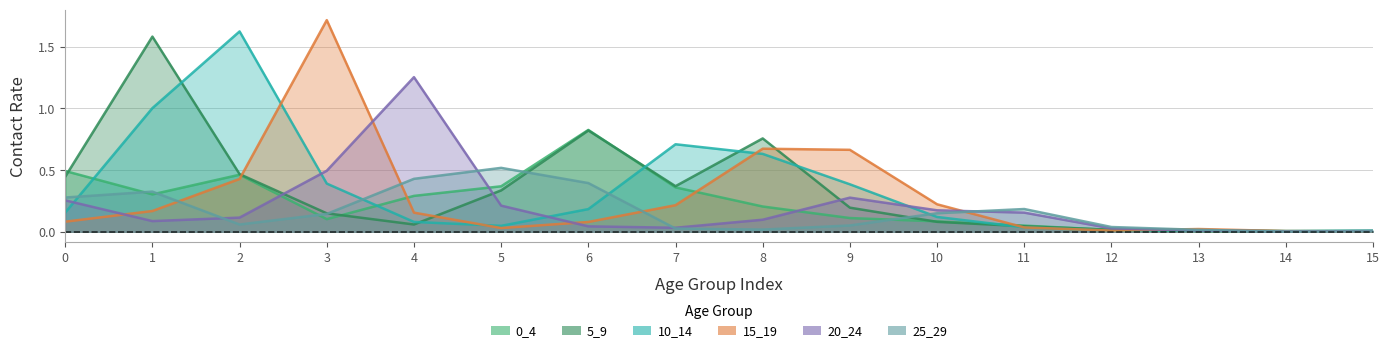

List the series in order of their peak value, lowest first.

25_29, 0_4, 20_24, 5_9, 10_14, 15_19